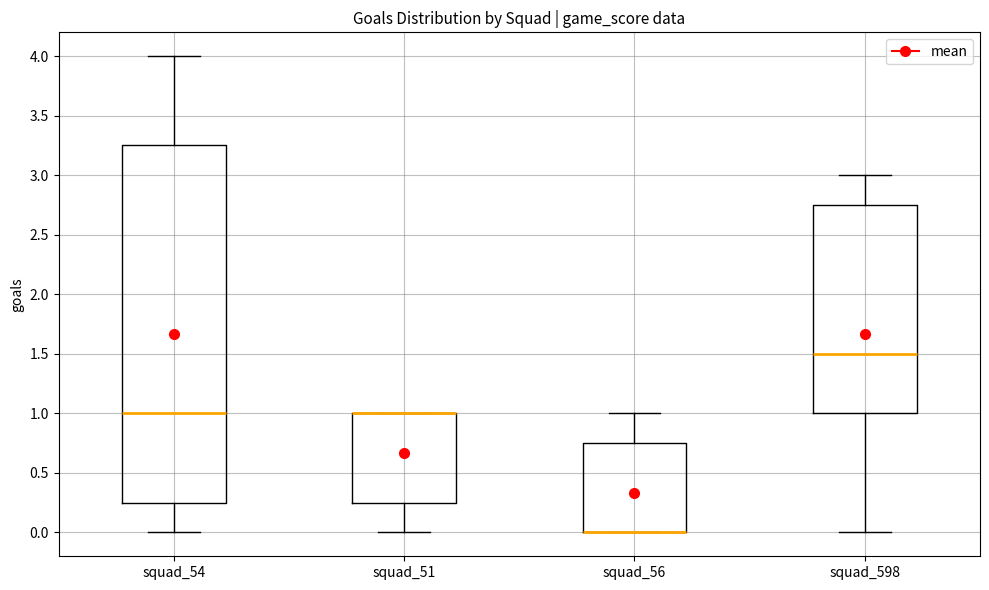

Comparing the boxes themselves (not the whiskers), which one is the tallest?

squad_54